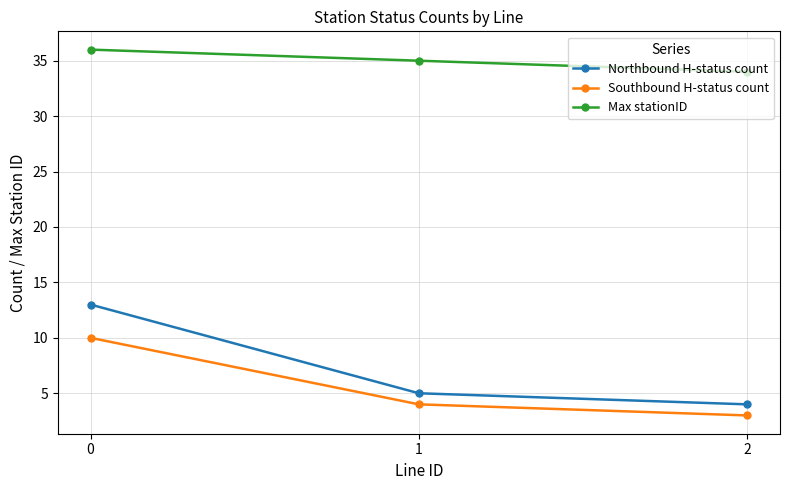

What is the sum of all Northbound H-status count values?

22